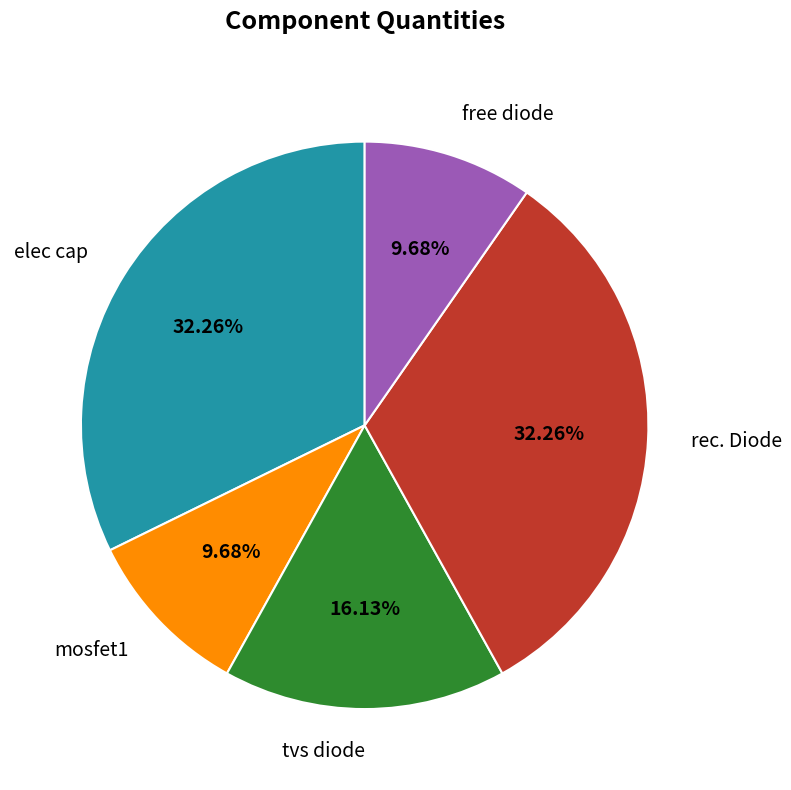

Is there a majority slice in this chart?

No